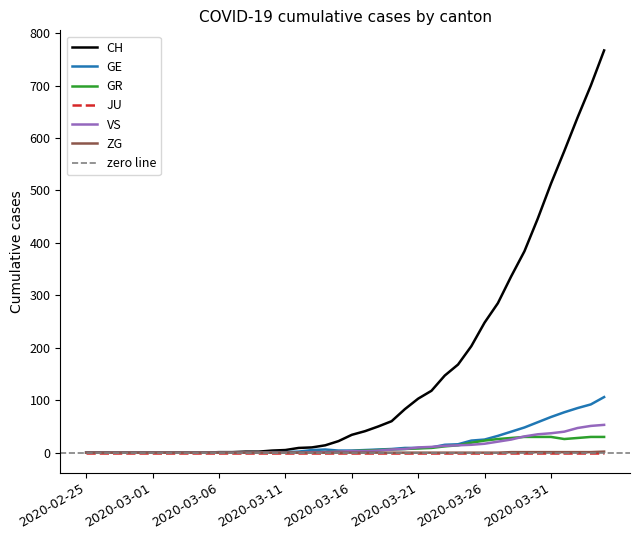

True or false: CH and GE intersect in this chart.

False